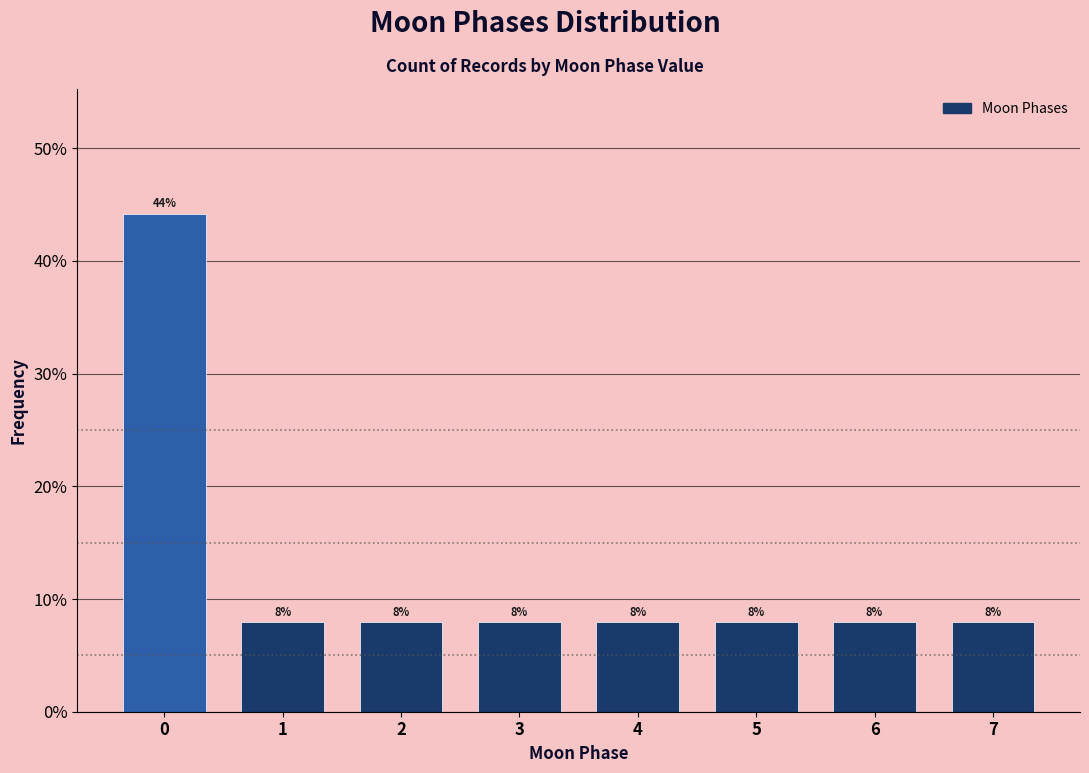

What is the value of the 8th bar from the left?

8.0